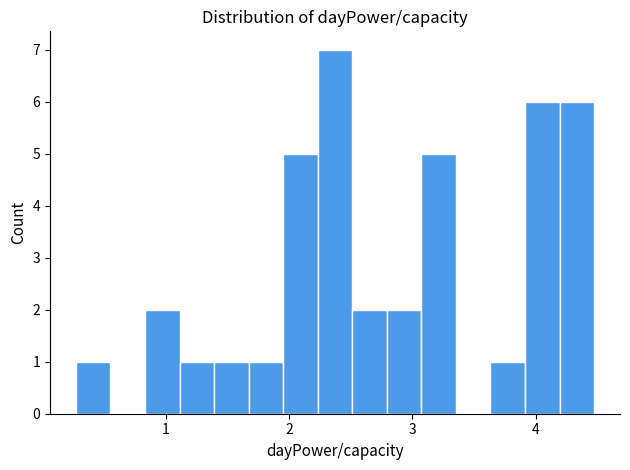

Read against the x-axis, roughly where is the centre of the tallest bar?

2.4